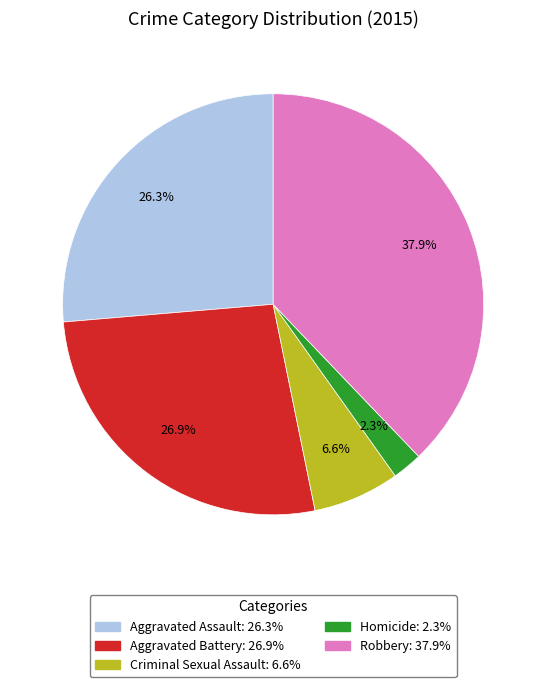

Which category has the smallest portion of the pie?

Homicide